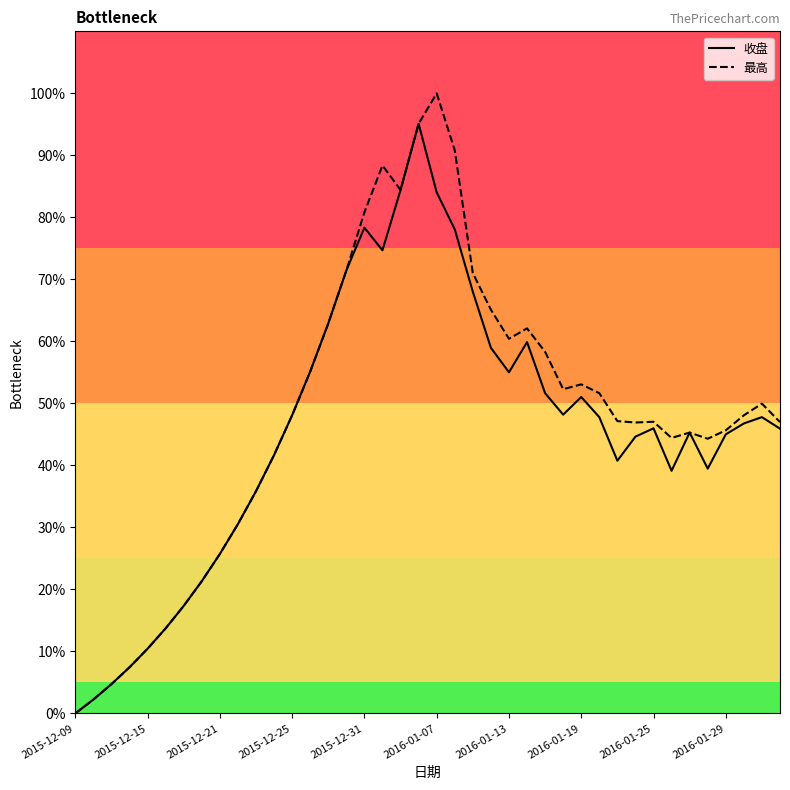

Rank the series by their maximum value, from highest to lowest.

最高, 收盘